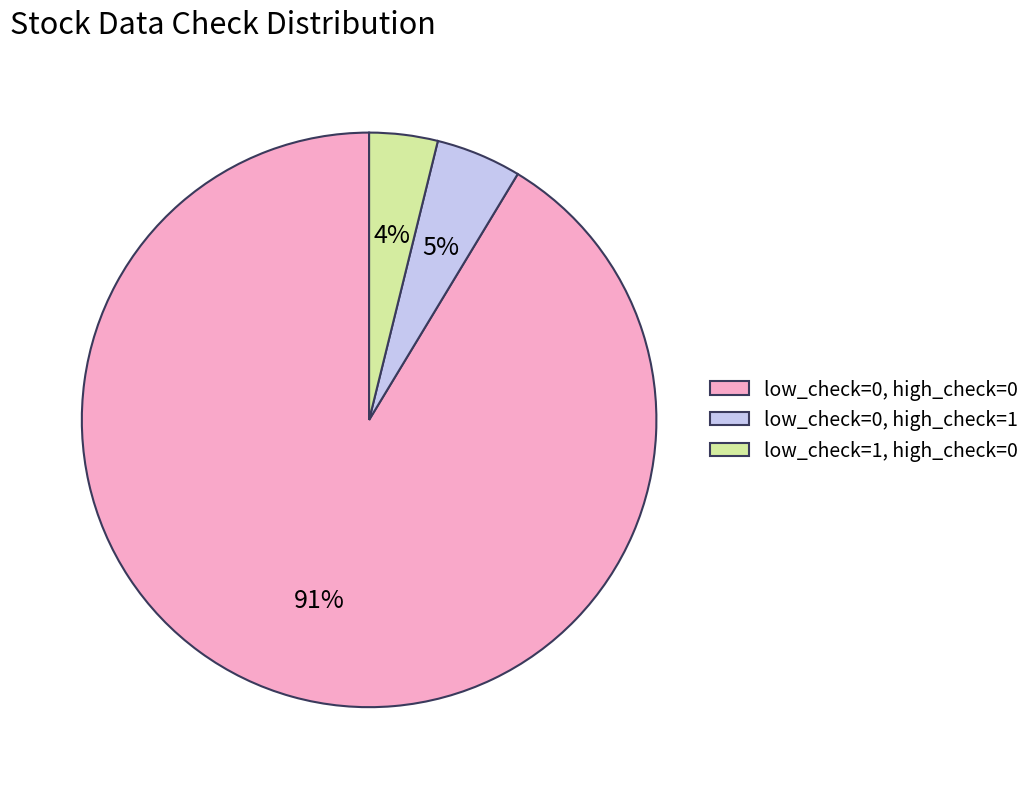

Combined, do low_check=0, high_check=0 and low_check=0, high_check=1 account for over 50%?

Yes